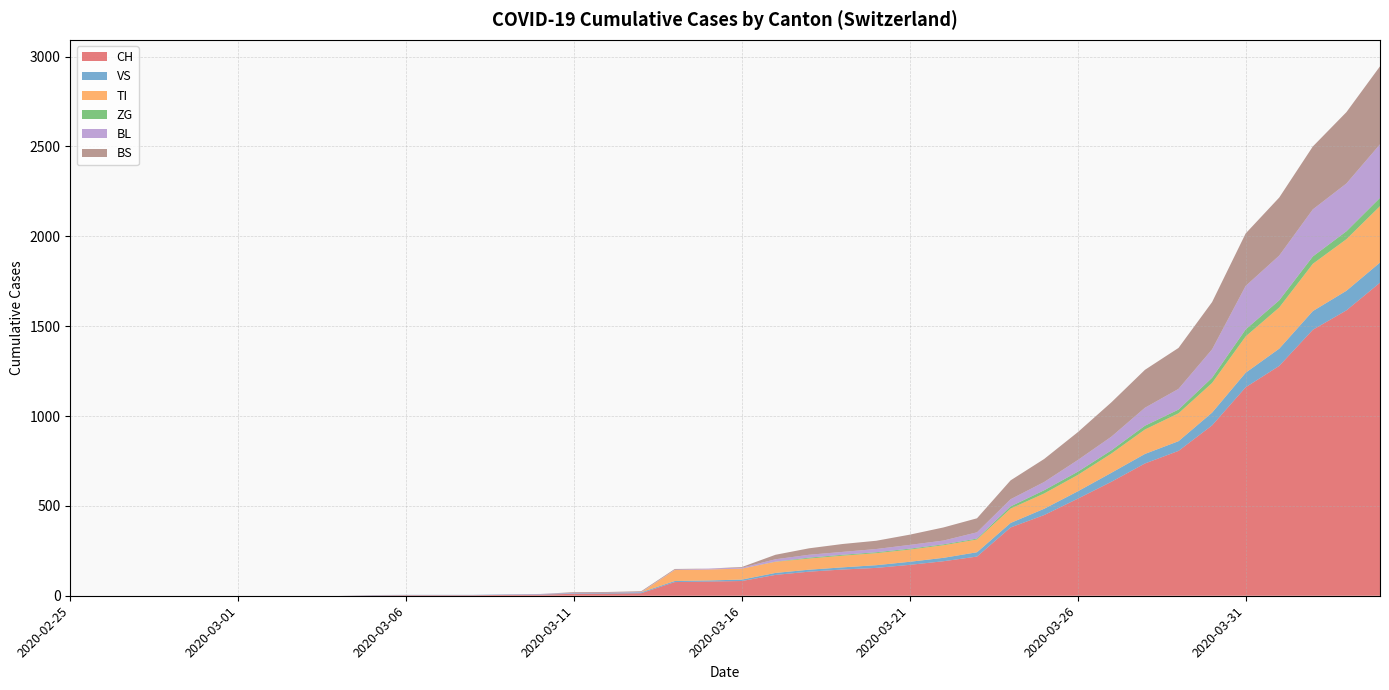

Reading right to left, extract all data points from this chart.

CH: 2020-04-04=1742	2020-04-03=1588	2020-04-02=1480	2020-04-01=1279	2020-03-31=1160	2020-03-30=948	2020-03-29=806	2020-03-28=736	2020-03-27=634	2020-03-26=540	2020-03-25=449	2020-03-24=380	2020-03-23=218	2020-03-22=192	2020-03-21=172	2020-03-20=155	2020-03-19=146	2020-03-18=134	2020-03-17=116	2020-03-16=82	2020-03-15=79	2020-03-14=76	2020-03-13=14	2020-03-12=12	2020-03-11=11	2020-03-10=6	2020-03-09=5	2020-03-08=3	2020-03-07=3	2020-03-06=3	2020-03-05=2	2020-03-04=0	2020-03-03=0	2020-03-02=0	2020-03-01=0	2020-02-29=0	2020-02-28=0	2020-02-27=0	2020-02-26=0	2020-02-25=0
VS: 2020-04-04=112	2020-04-03=109	2020-04-02=104	2020-04-01=96	2020-03-31=81	2020-03-30=71	2020-03-29=54	2020-03-28=53	2020-03-27=50	2020-03-26=41	2020-03-25=35	2020-03-24=25	2020-03-23=24	2020-03-22=19	2020-03-21=17	2020-03-20=15	2020-03-19=12	2020-03-18=11	2020-03-17=11	2020-03-16=8	2020-03-15=6	2020-03-14=6	2020-03-13=5	2020-03-12=3	2020-03-11=3	2020-03-10=2	2020-03-09=2	2020-03-08=2	2020-03-07=2	2020-03-06=2	2020-03-05=2	2020-03-04=0	2020-03-03=0	2020-03-02=0	2020-03-01=0	2020-02-29=0	2020-02-28=0	2020-02-27=0	2020-02-26=0	2020-02-25=0
TI: 2020-04-04=314	2020-04-03=287	2020-04-02=263	2020-04-01=229	2020-03-31=202	2020-03-30=165	2020-03-29=155	2020-03-28=136	2020-03-27=107	2020-03-26=91	2020-03-25=85	2020-03-24=80	2020-03-23=71	2020-03-22=70	2020-03-21=68	2020-03-20=67	2020-03-19=65	2020-03-18=62	2020-03-17=62	2020-03-16=61	2020-03-15=61	2020-03-14=61	2020-03-13=0	2020-03-12=0	2020-03-11=0	2020-03-10=0	2020-03-09=0	2020-03-08=0	2020-03-07=0	2020-03-06=0	2020-03-05=0	2020-03-04=0	2020-03-03=0	2020-03-02=0	2020-03-01=0	2020-02-29=0	2020-02-28=0	2020-02-27=0	2020-02-26=0	2020-02-25=0
ZG: 2020-04-04=46	2020-04-03=44	2020-04-02=41	2020-04-01=40	2020-03-31=39	2020-03-30=29	2020-03-29=21	2020-03-28=21	2020-03-27=18	2020-03-26=18	2020-03-25=18	2020-03-24=12	2020-03-23=5	2020-03-22=5	2020-03-21=5	2020-03-20=5	2020-03-19=5	2020-03-18=5	2020-03-17=1	2020-03-16=0	2020-03-15=0	2020-03-14=0	2020-03-13=0	2020-03-12=0	2020-03-11=0	2020-03-10=0	2020-03-09=0	2020-03-08=0	2020-03-07=0	2020-03-06=0	2020-03-05=0	2020-03-04=0	2020-03-03=0	2020-03-02=0	2020-03-01=0	2020-02-29=0	2020-02-28=0	2020-02-27=0	2020-02-26=0	2020-02-25=0
BL: 2020-04-04=298	2020-04-03=266	2020-04-02=262	2020-04-01=249	2020-03-31=242	2020-03-30=158	2020-03-29=115	2020-03-28=100	2020-03-27=76	2020-03-26=65	2020-03-25=46	2020-03-24=40	2020-03-23=35	2020-03-22=21	2020-03-21=21	2020-03-20=18	2020-03-19=16	2020-03-18=16	2020-03-17=13	2020-03-16=5	2020-03-15=5	2020-03-14=2	2020-03-13=2	2020-03-12=2	2020-03-11=2	2020-03-10=2	2020-03-09=1	2020-03-08=0	2020-03-07=0	2020-03-06=0	2020-03-05=0	2020-03-04=0	2020-03-03=0	2020-03-02=0	2020-03-01=0	2020-02-29=0	2020-02-28=0	2020-02-27=0	2020-02-26=0	2020-02-25=0
BS: 2020-04-04=434	2020-04-03=397	2020-04-02=350	2020-04-01=323	2020-03-31=292	2020-03-30=263	2020-03-29=228	2020-03-28=211	2020-03-27=191	2020-03-26=155	2020-03-25=128	2020-03-24=105	2020-03-23=78	2020-03-22=73	2020-03-21=57	2020-03-20=46	2020-03-19=44	2020-03-18=36	2020-03-17=25	2020-03-16=4	2020-03-15=0	2020-03-14=4	2020-03-13=4	2020-03-12=4	2020-03-11=4	2020-03-10=0	2020-03-09=0	2020-03-08=0	2020-03-07=0	2020-03-06=0	2020-03-05=0	2020-03-04=0	2020-03-03=0	2020-03-02=0	2020-03-01=0	2020-02-29=0	2020-02-28=0	2020-02-27=0	2020-02-26=0	2020-02-25=0